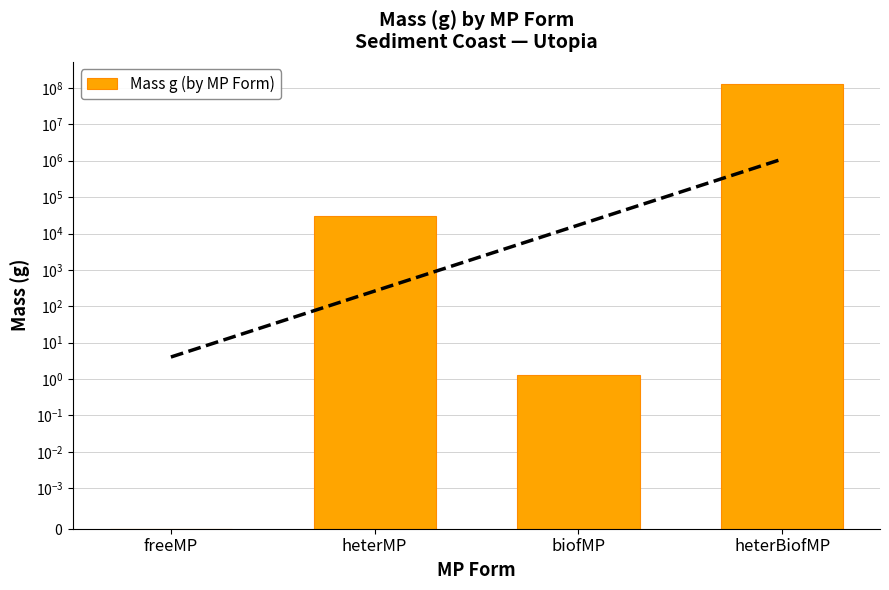

How many bars are there in total?

4